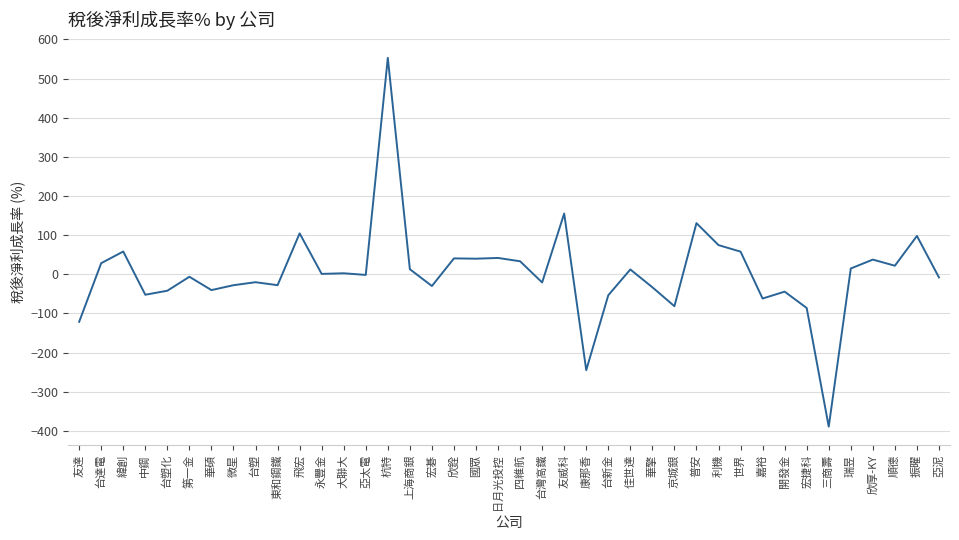

Which has a higher value, 台塑 or 欣銓?

欣銓